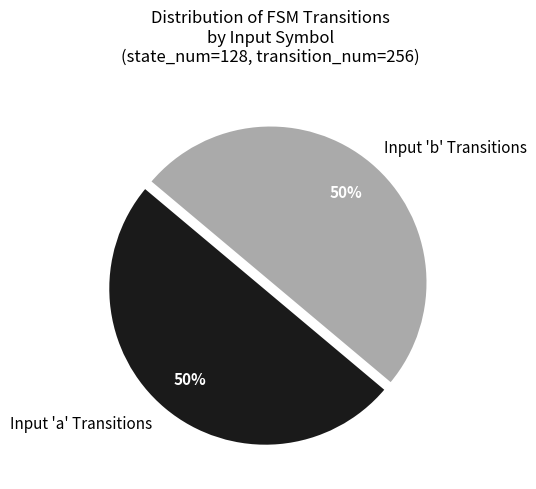

Is it true that Input 'b' Transitions is 50% of the pie?

True